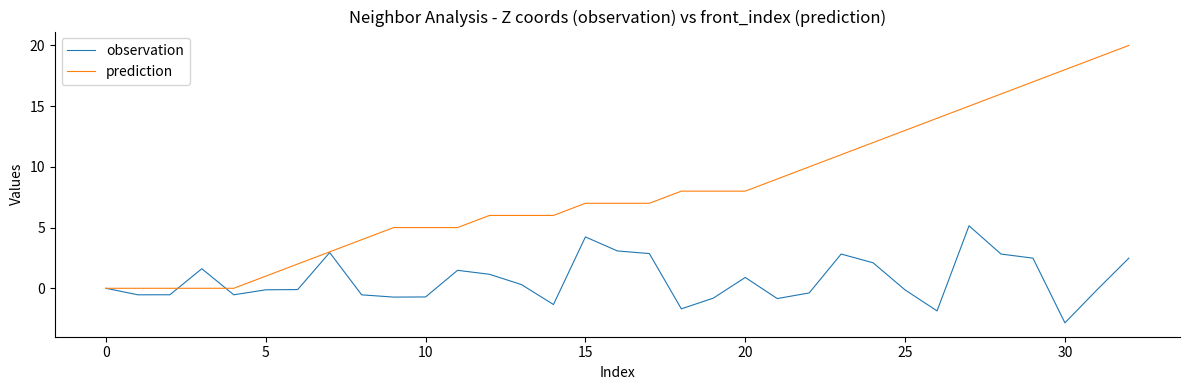

What is the greatest value displayed?

20.0